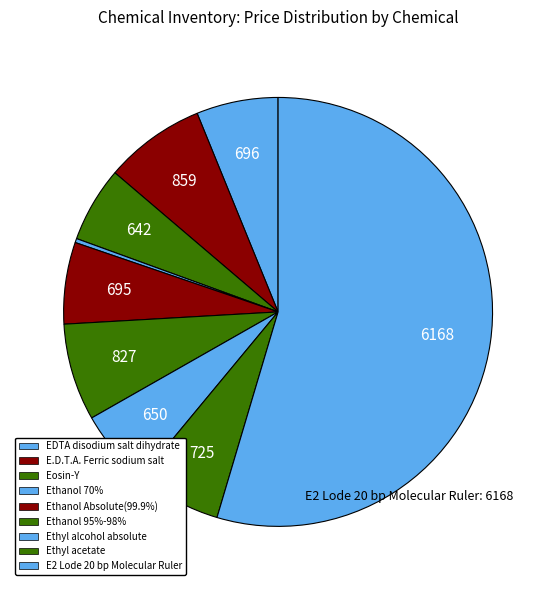

What is the change in value from Ethanol 70% to Ethyl alcohol absolute?

+615.0